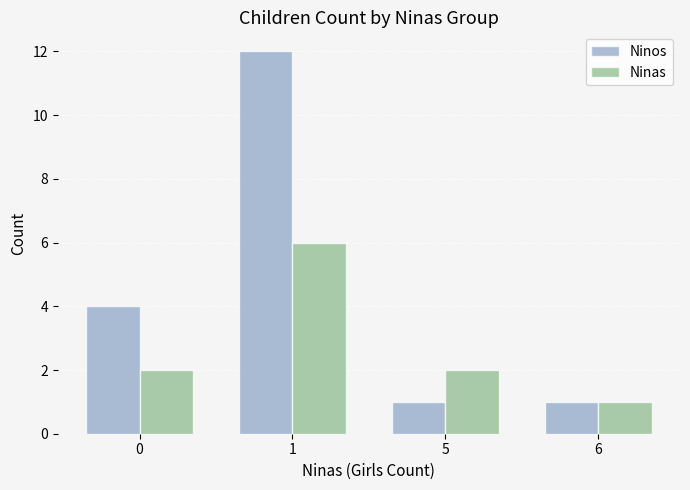

What is the sum of all Ninas values?

11